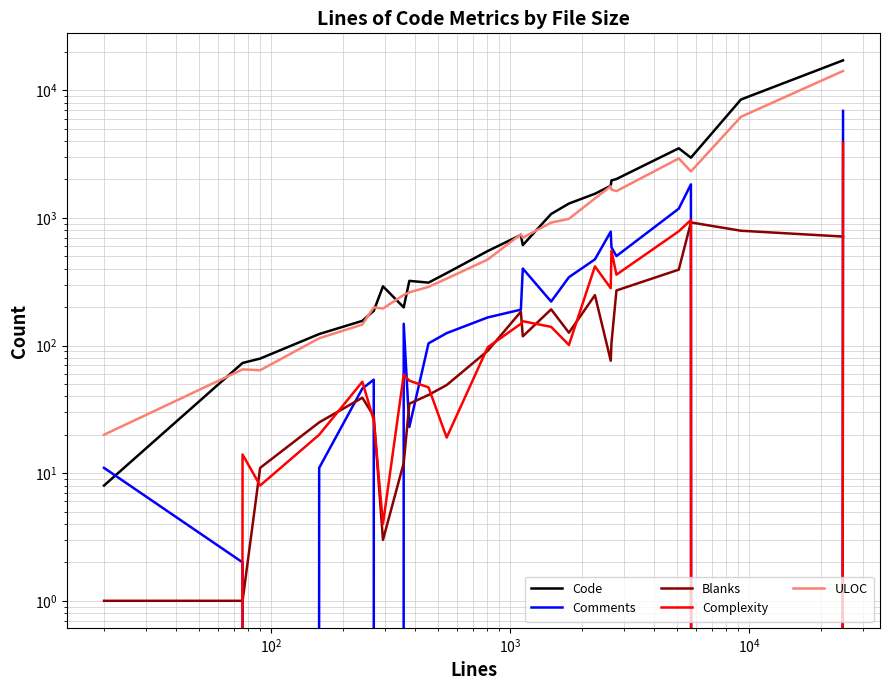

How many data points in Blanks are above 91?

11